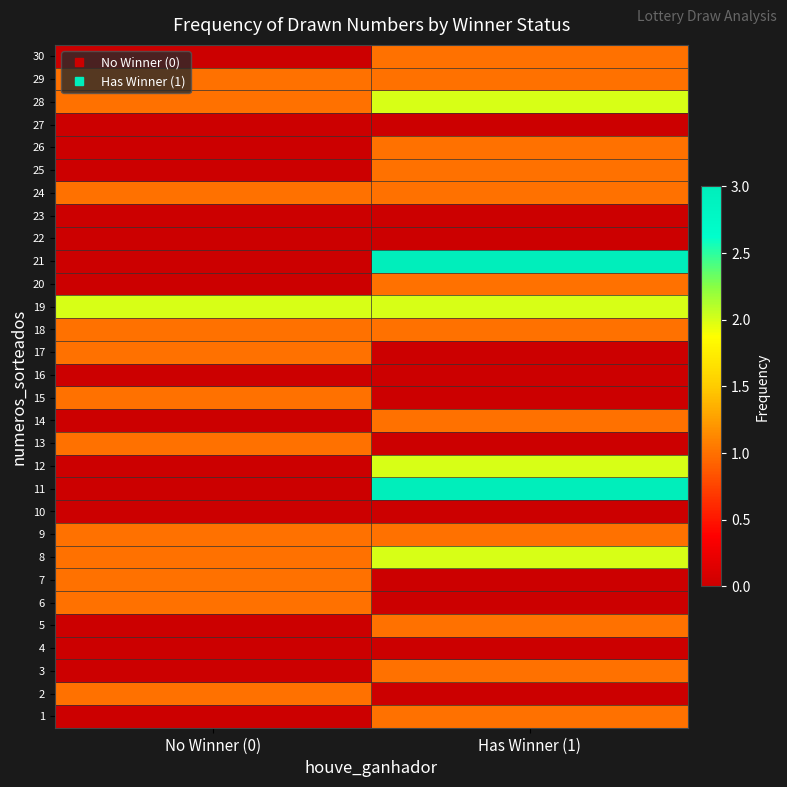

Count the number of categories in the chart.

2